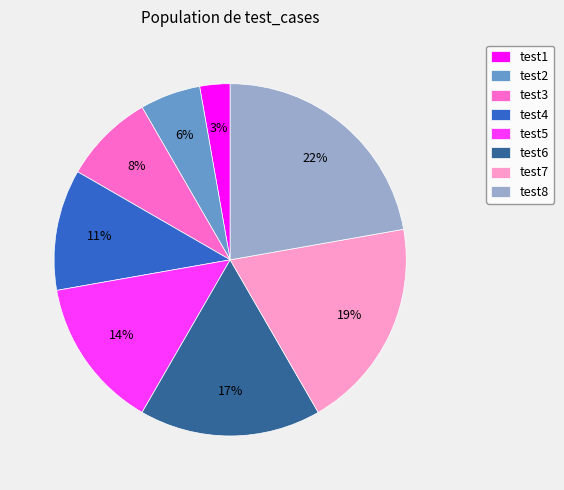

Rank the categories by value from lowest to highest.

test1, test2, test3, test4, test5, test6, test7, test8